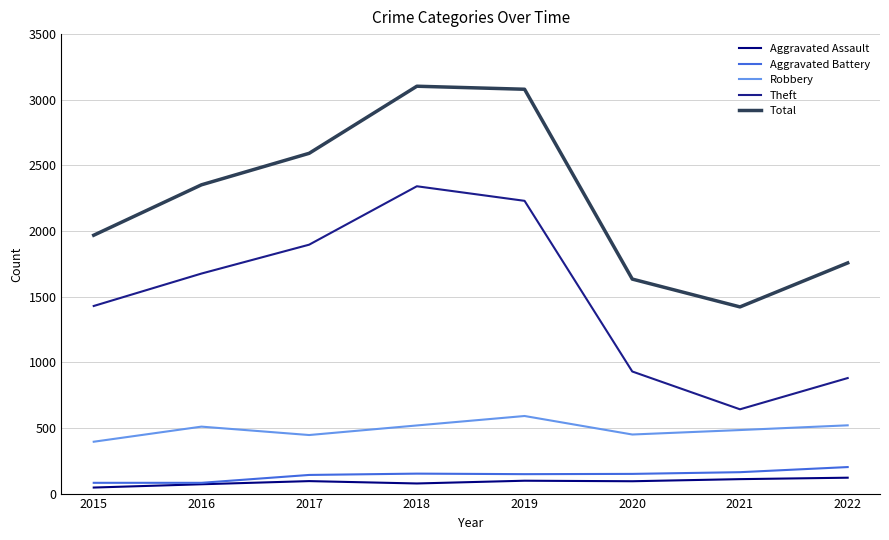

Which series changed the most between 2016 and 2019?

Total